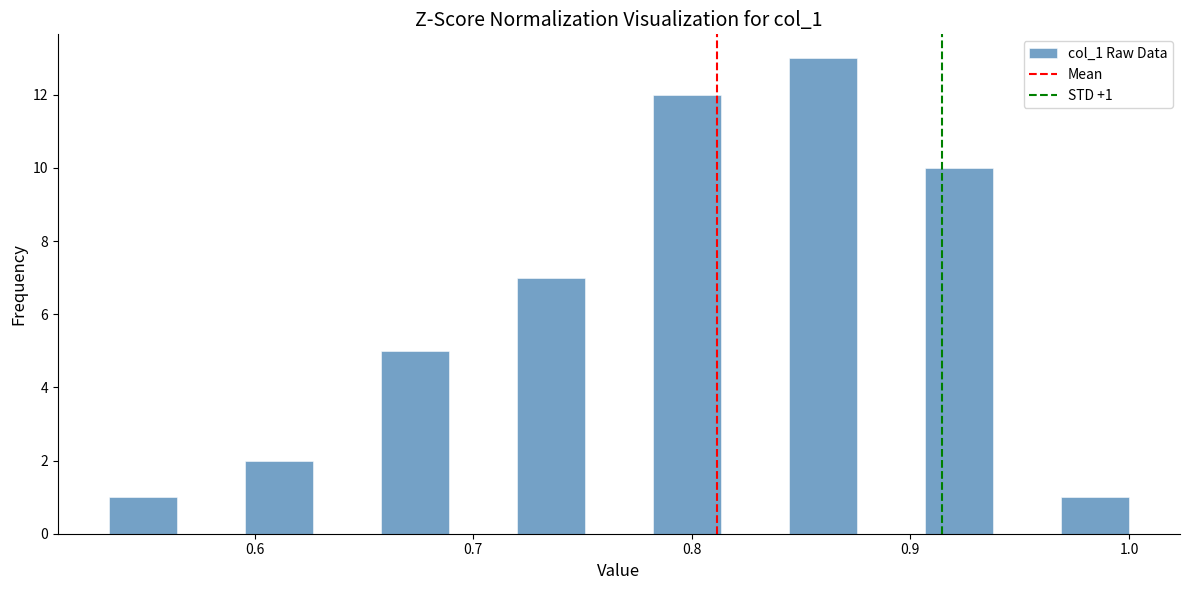

Around what value on the x-axis is the tallest bar? Give the approximate position of its centre, as read against the axis.

0.86